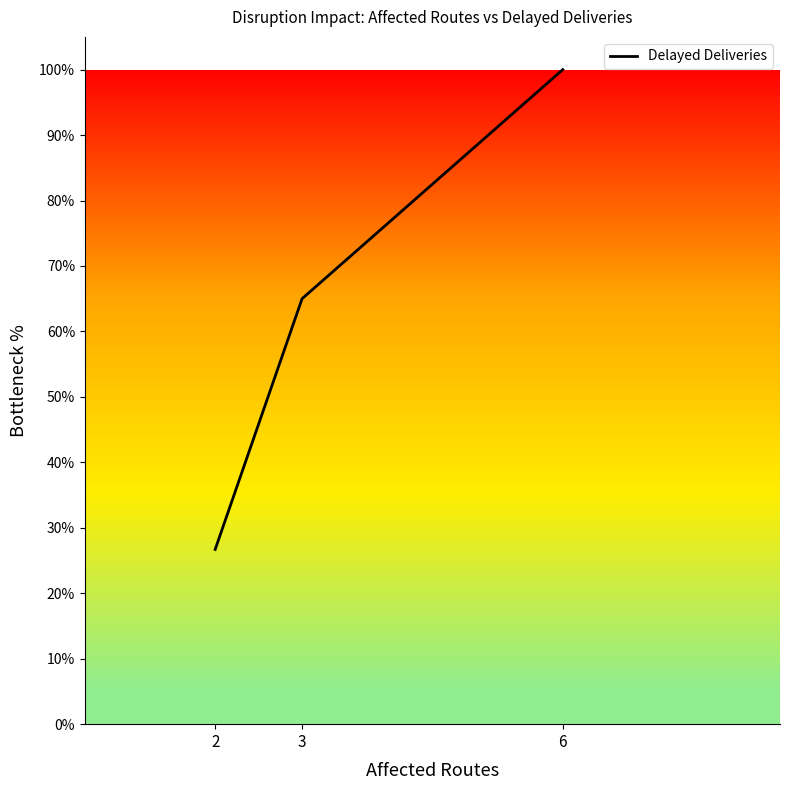

The value at 6 is 100.0. True or false?

True